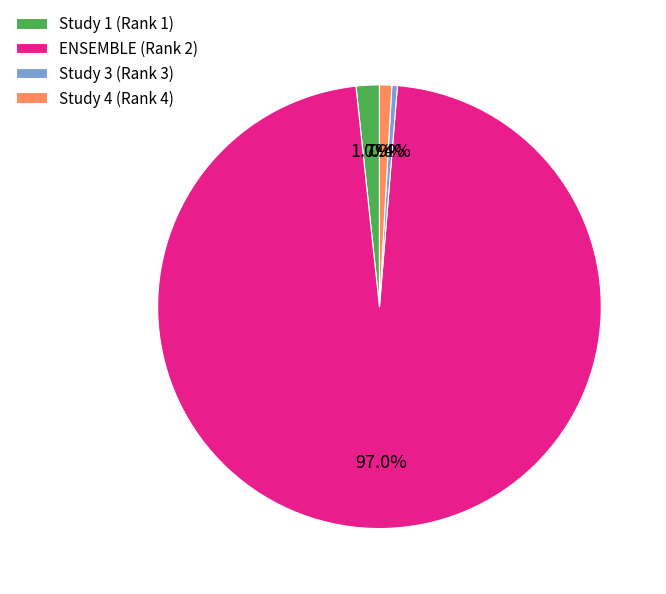

What percentage is the Study 1 (Rank 1) slice, to the nearest percent?

2%